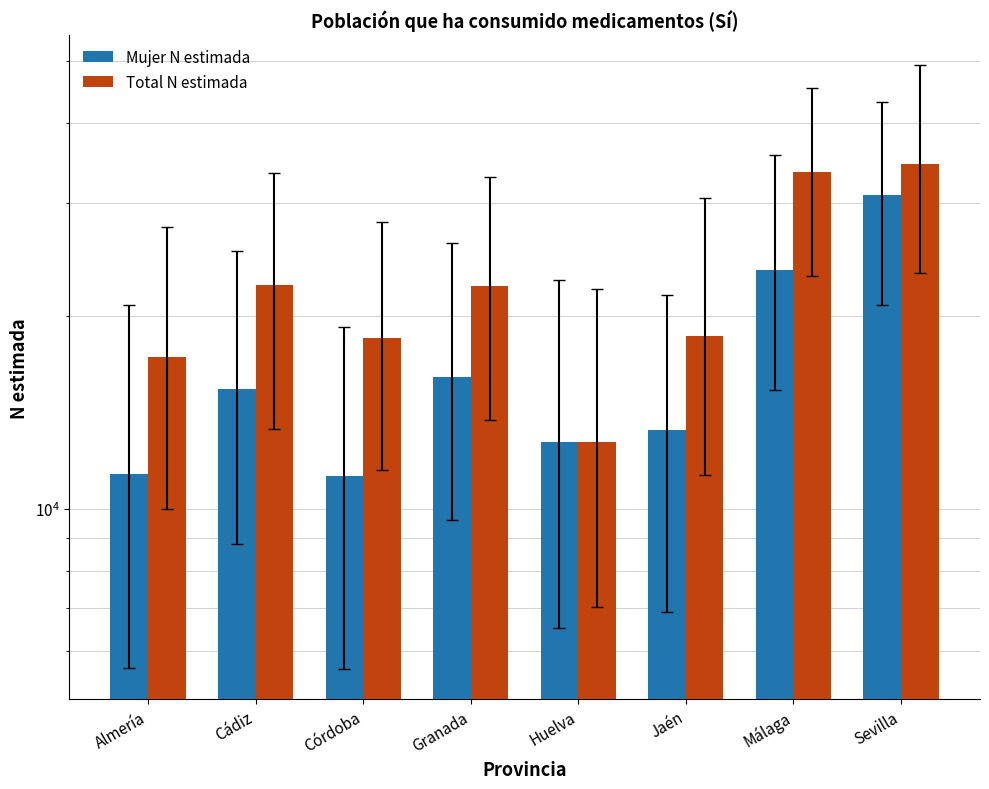

Is it true that Total N estimada equals 2578 at Huelva?

False